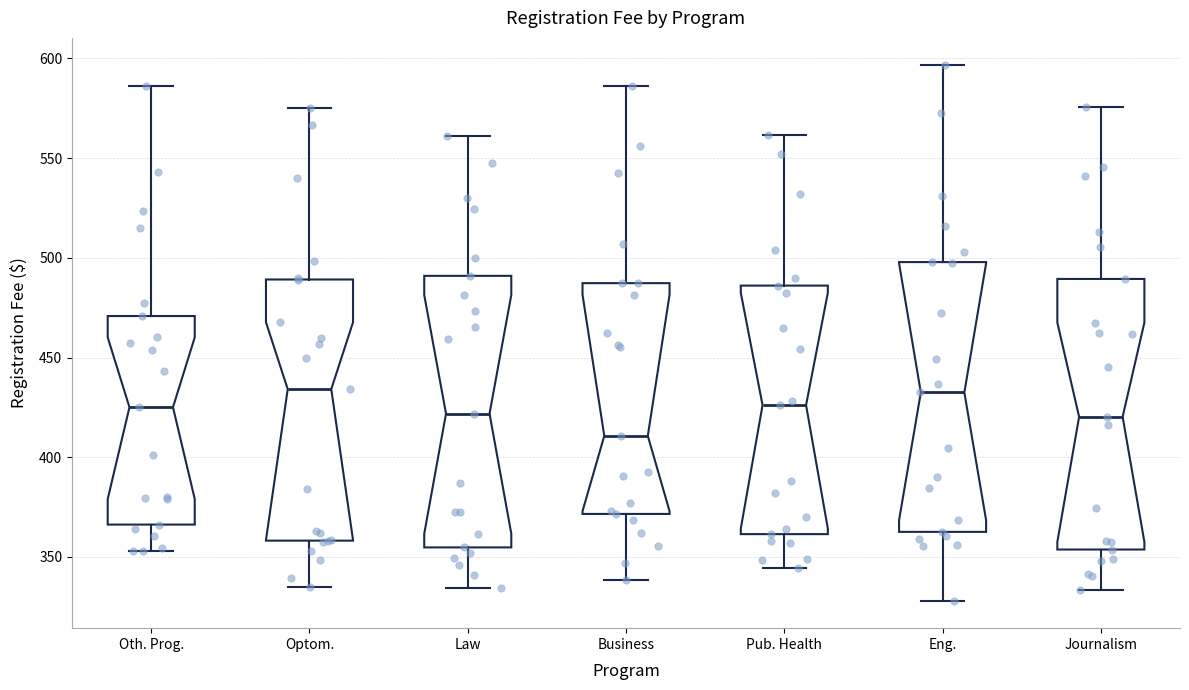

Reading left to right, read every box against the y-axis: the position of its median line, the range the box covers, and the ends of its whiskers. The values are not printed on the chart, so give them approximately, as read against the axis.

Oth. Prog.: median 425, box 365 to 470, whiskers 355 to 585
Optom.: median 435, box 360 to 490, whiskers 335 to 575
Law: median 420, box 355 to 490, whiskers 335 to 560
Business: median 410, box 370 to 485, whiskers 340 to 585
Pub. Health: median 425, box 360 to 485, whiskers 345 to 560
Eng.: median 430, box 365 to 500, whiskers 330 to 595
Journalism: median 420, box 355 to 490, whiskers 335 to 575